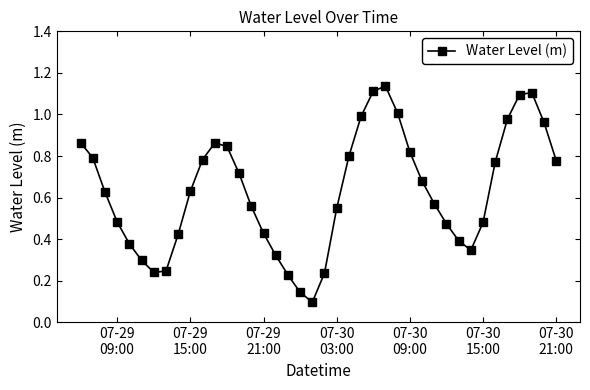

What is the sum of all values?

25.3